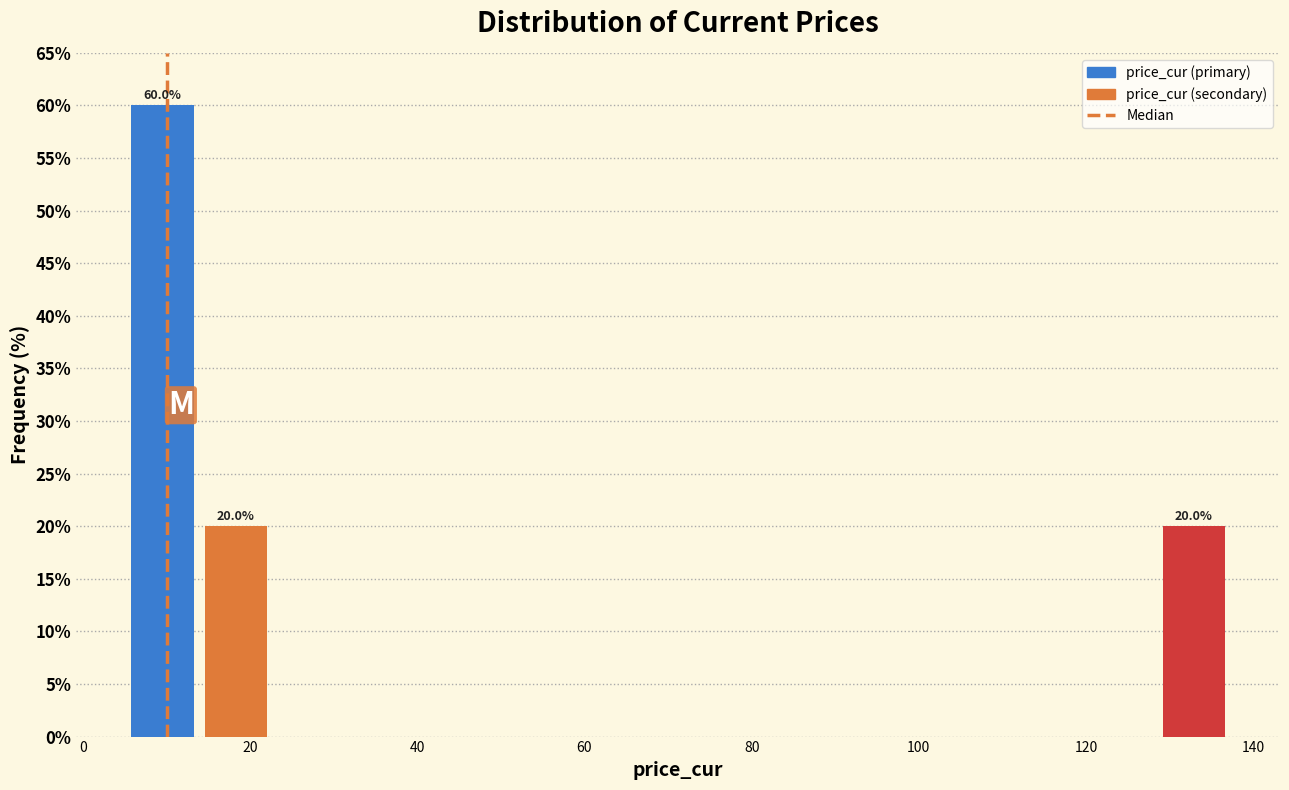

Which range on the x-axis has the tallest bar?

6 to 14